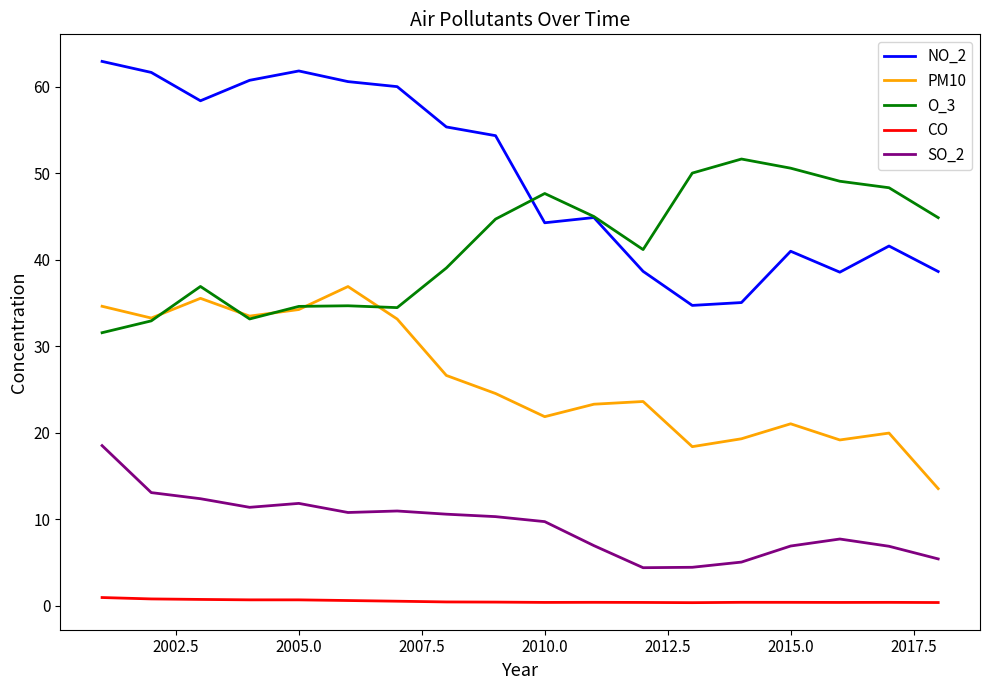

True or false: PM10 and CO intersect in this chart.

False